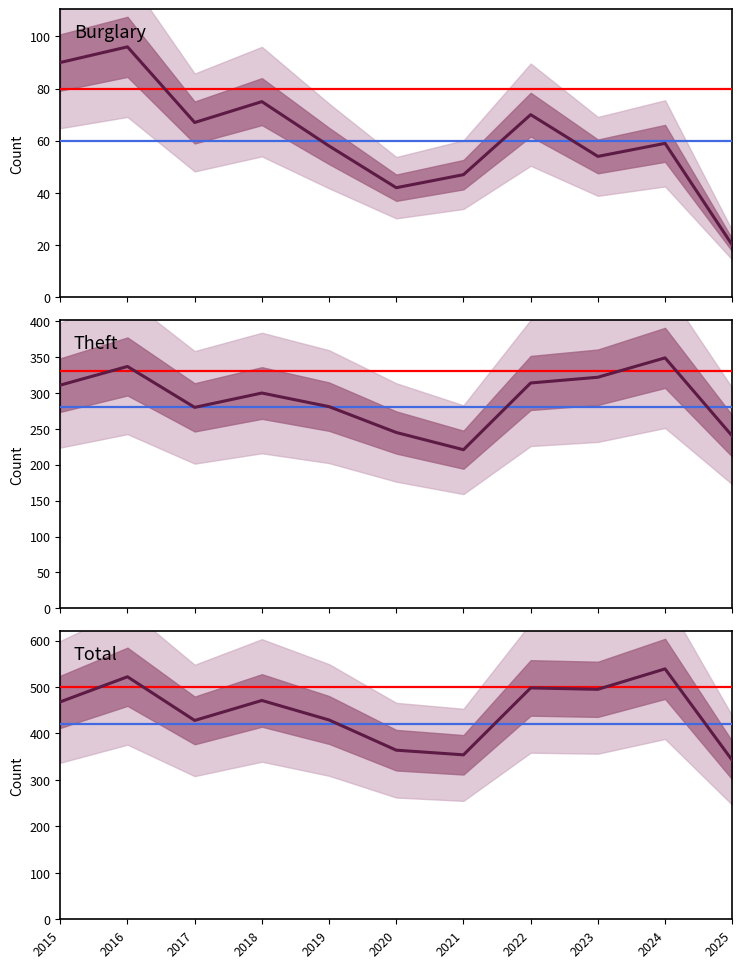

What is the lowest value of the Theft series?

221